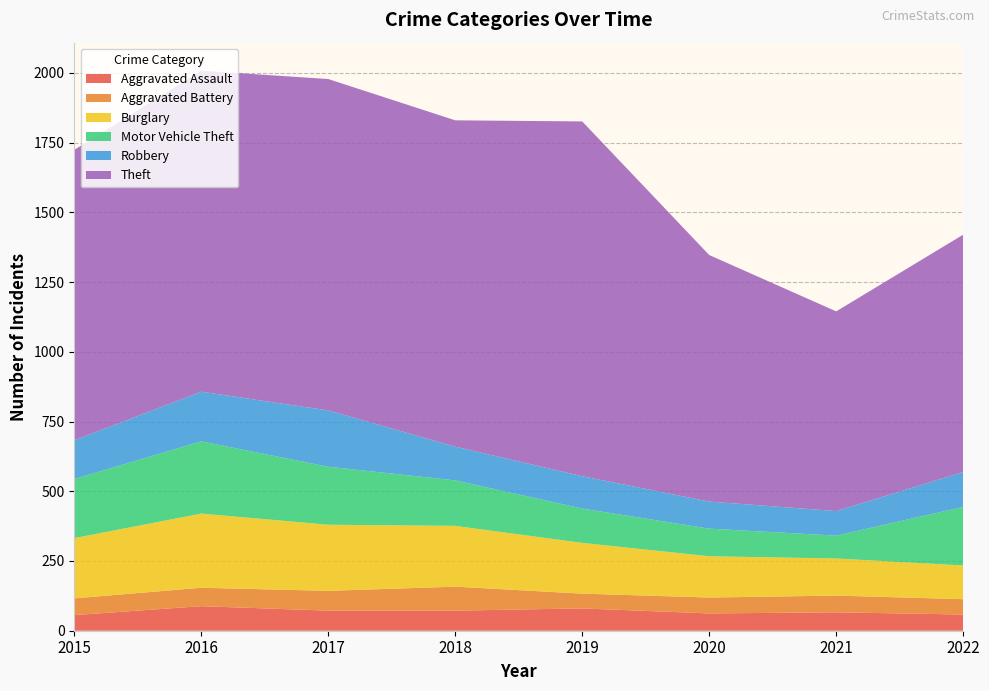

Reading left to right, what are all the values shown in this chart?

Aggravated Assault: 56	88	72	72	80	62	66	58
Aggravated Battery: 60	66	71	86	53	57	60	55
Burglary: 216	266	237	218	182	148	133	121
Motor Vehicle Theft: 212	259	208	163	123	99	82	210
Robbery: 139	178	202	121	116	97	88	125
Theft: 1041	1151	1188	1170	1272	884	716	851